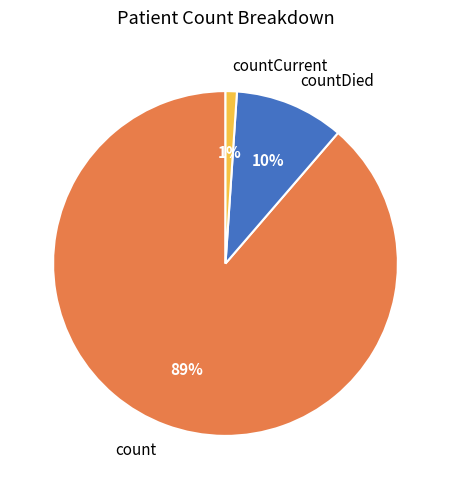

Count the number of slices in the pie.

3